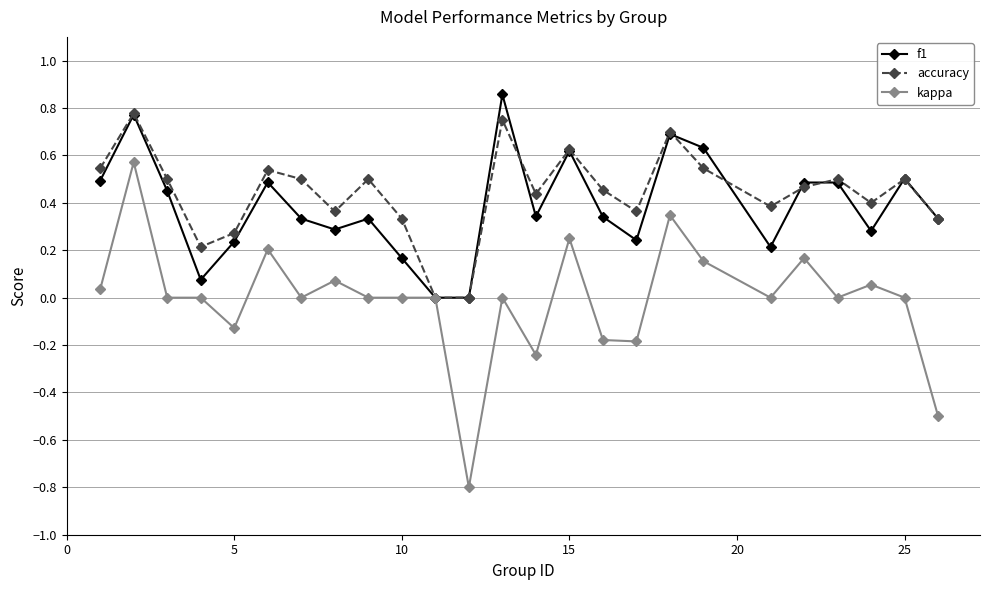

How many lines are shown in the chart?

3